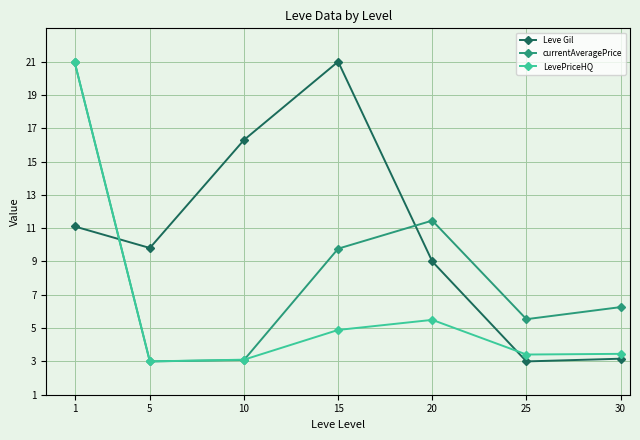

The Leve Gil series shows 3.0 at 25. True or false?

True